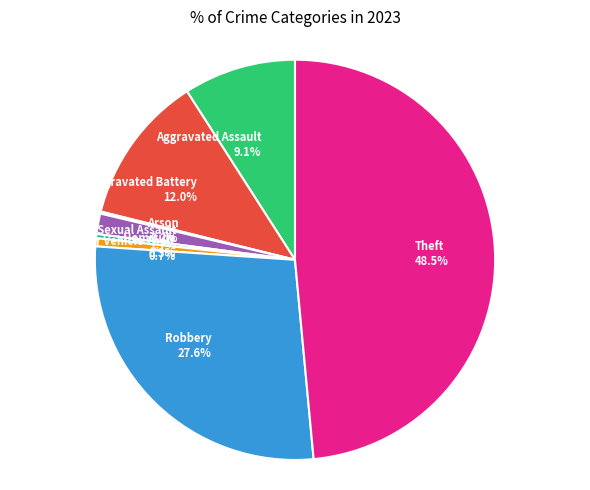

True or false: Motor Vehicle Theft accounts for 15% of the total.

False